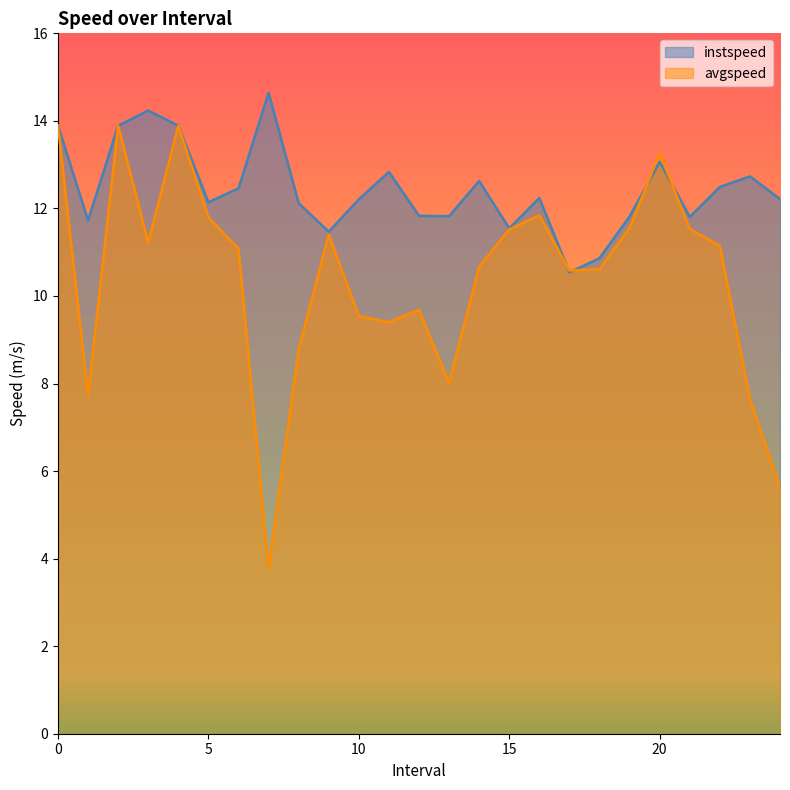

Rank the categories by instspeed value from lowest to highest.

17.0, 18.0, 9.0, 15.0, 1.0, 21.0, 19.0, 13.0, 12.0, 8.0, 5.0, 10.0, 24.0, 16.0, 6.0, 22.0, 14.0, 23.0, 11.0, 20.0, 0, 2, 4, 3.0, 7.0